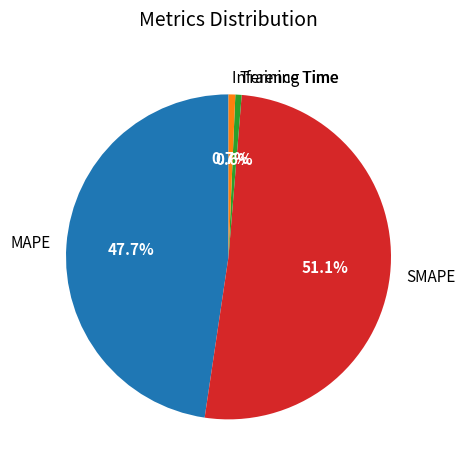

To the nearest percent, what percentage of the pie is MAPE?

48%